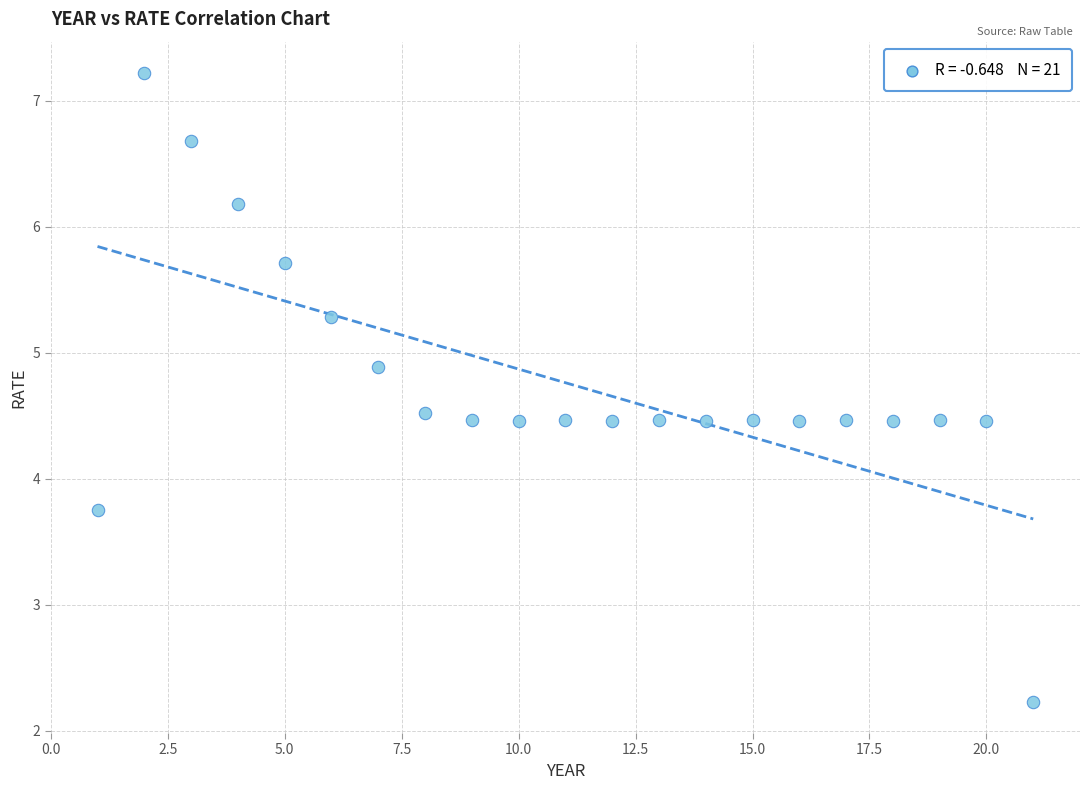

What Y value in the scatter plot is closest to 4?

3.8